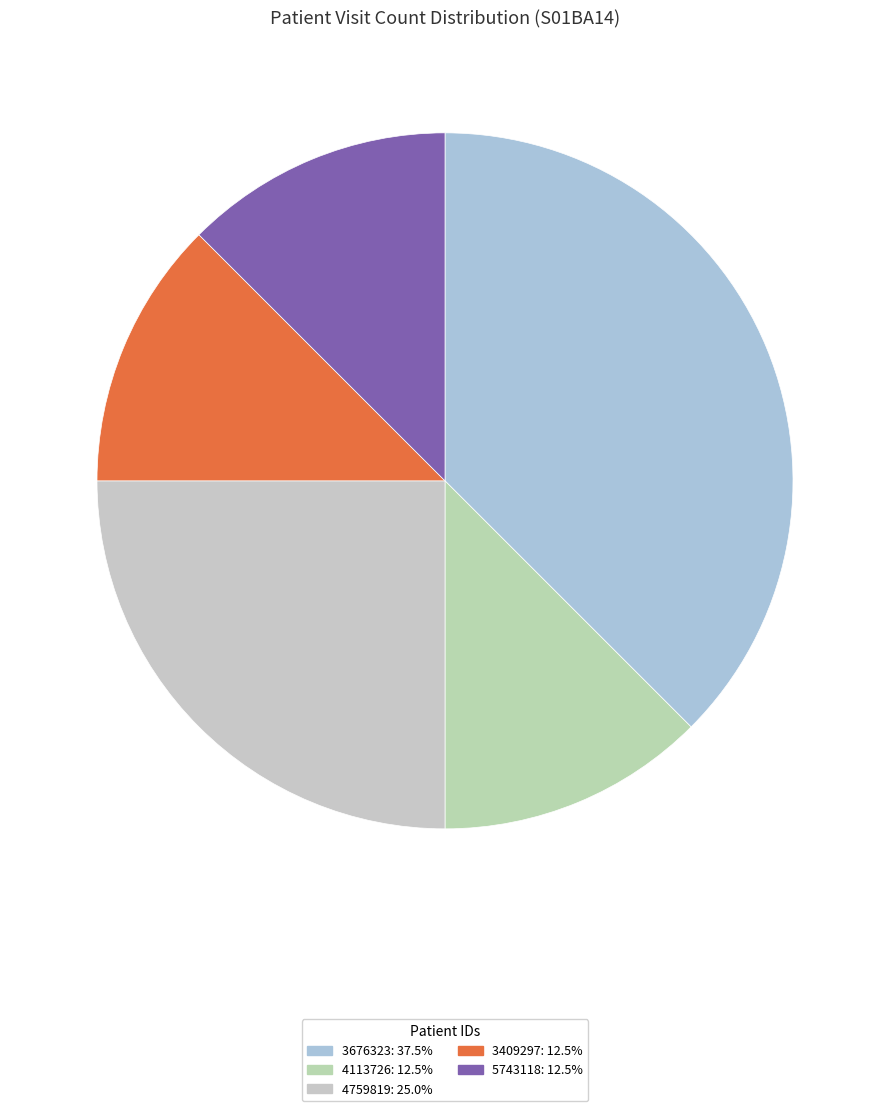

Is it true that 3676323 is 38% of the pie?

True